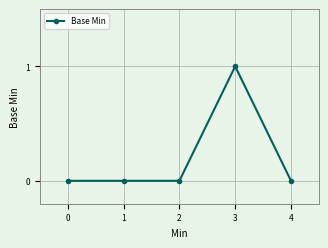

Reading left to right, extract all data points from this chart.

0	0	0	1	0